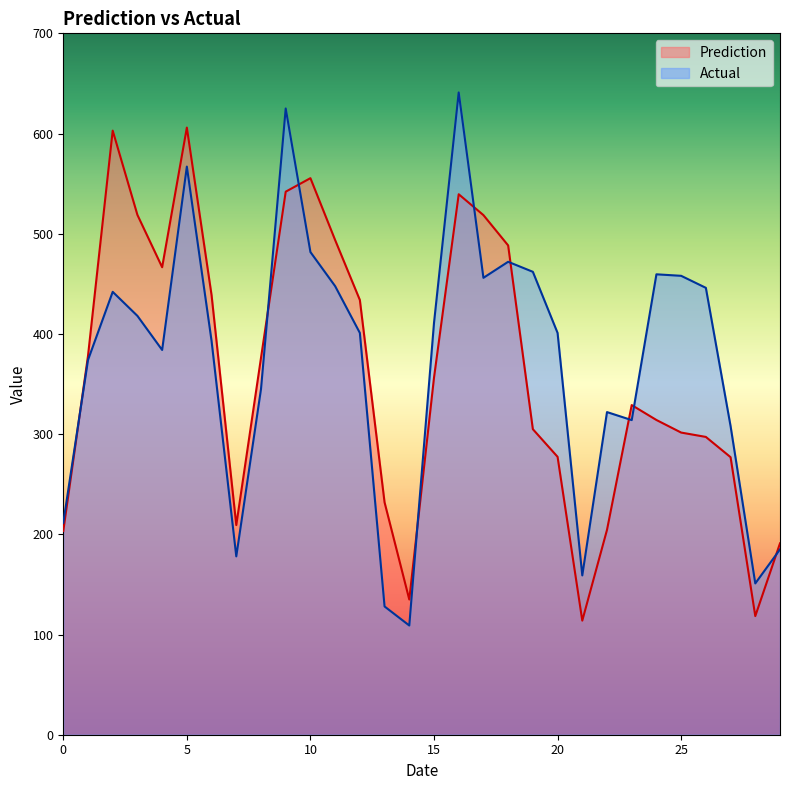

True or false: Actual has a value of 278.8 at 7.

False